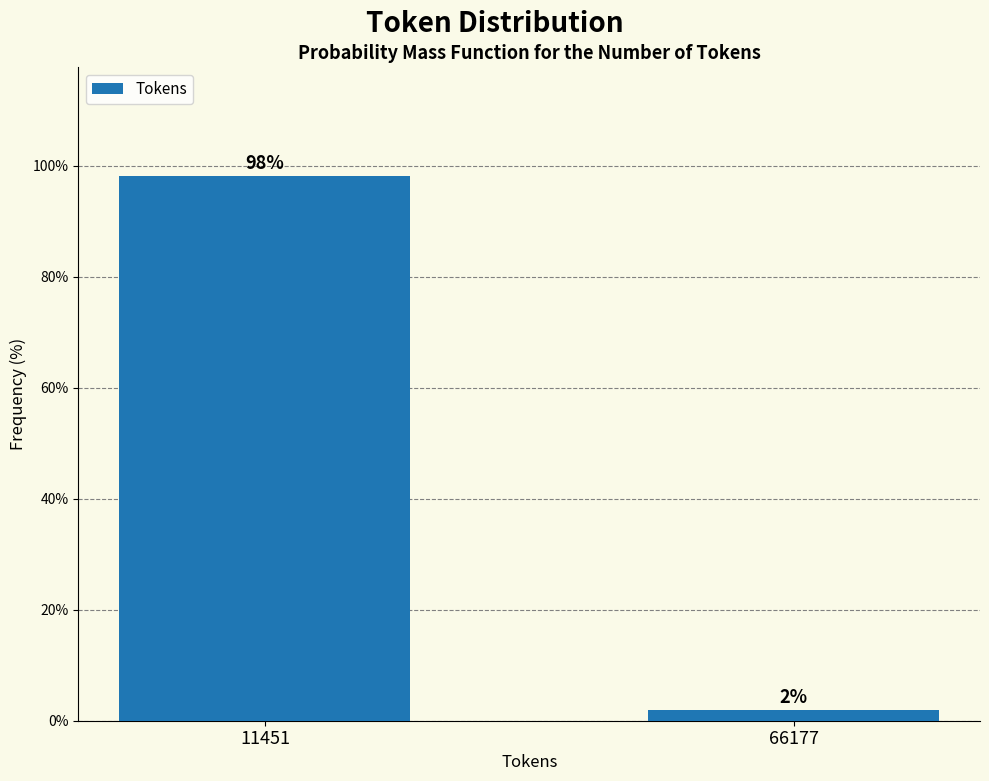

Is it true that the value at 11451 is 98.1?

True